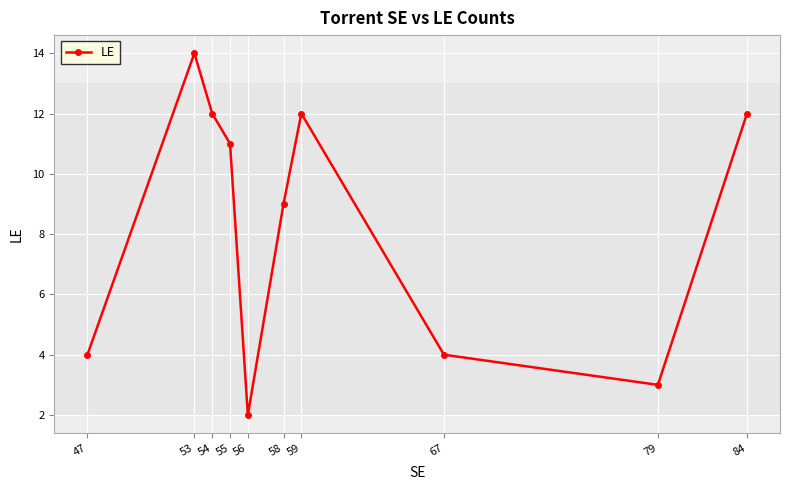

Which category has the lowest value across all series?

56